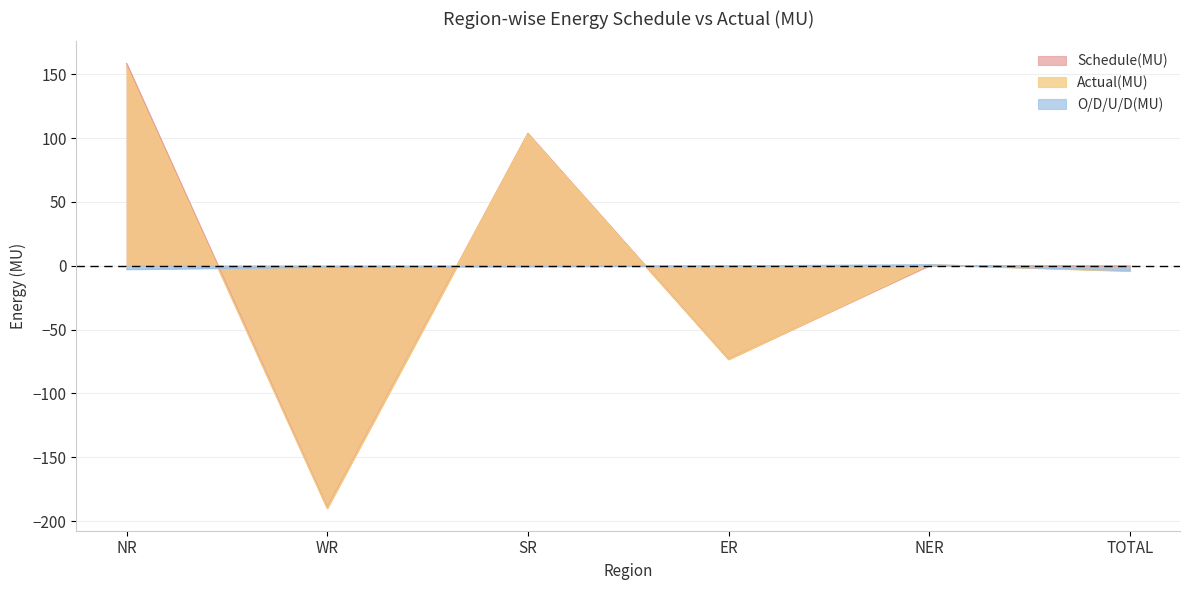

What position from the right is TOTAL?

1